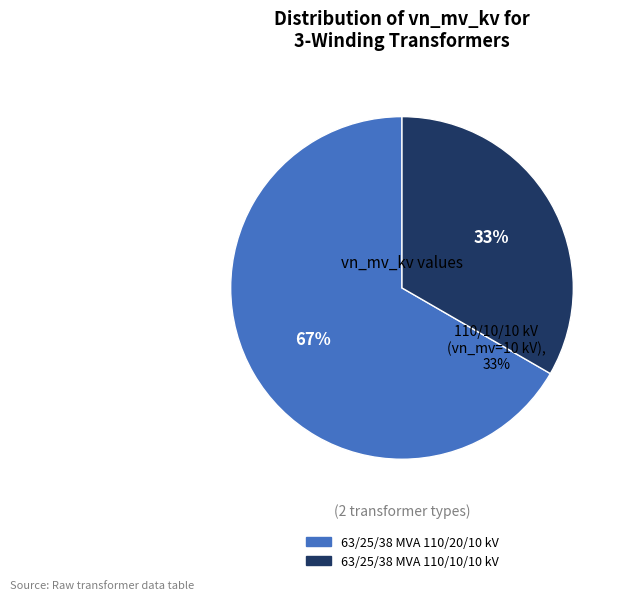

What percentage is the 63/25/38 MVA 110/10/10 kV slice, to the nearest percent?

33%